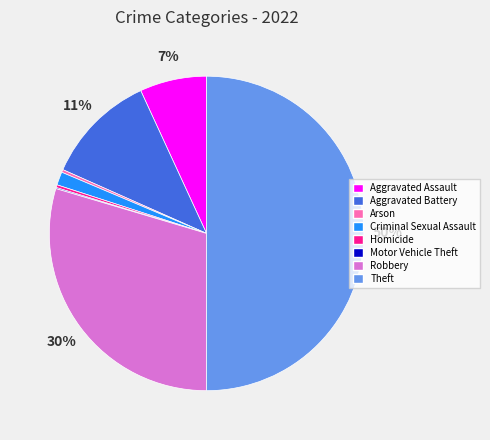

To the nearest percent, what is the average slice percentage?

12%